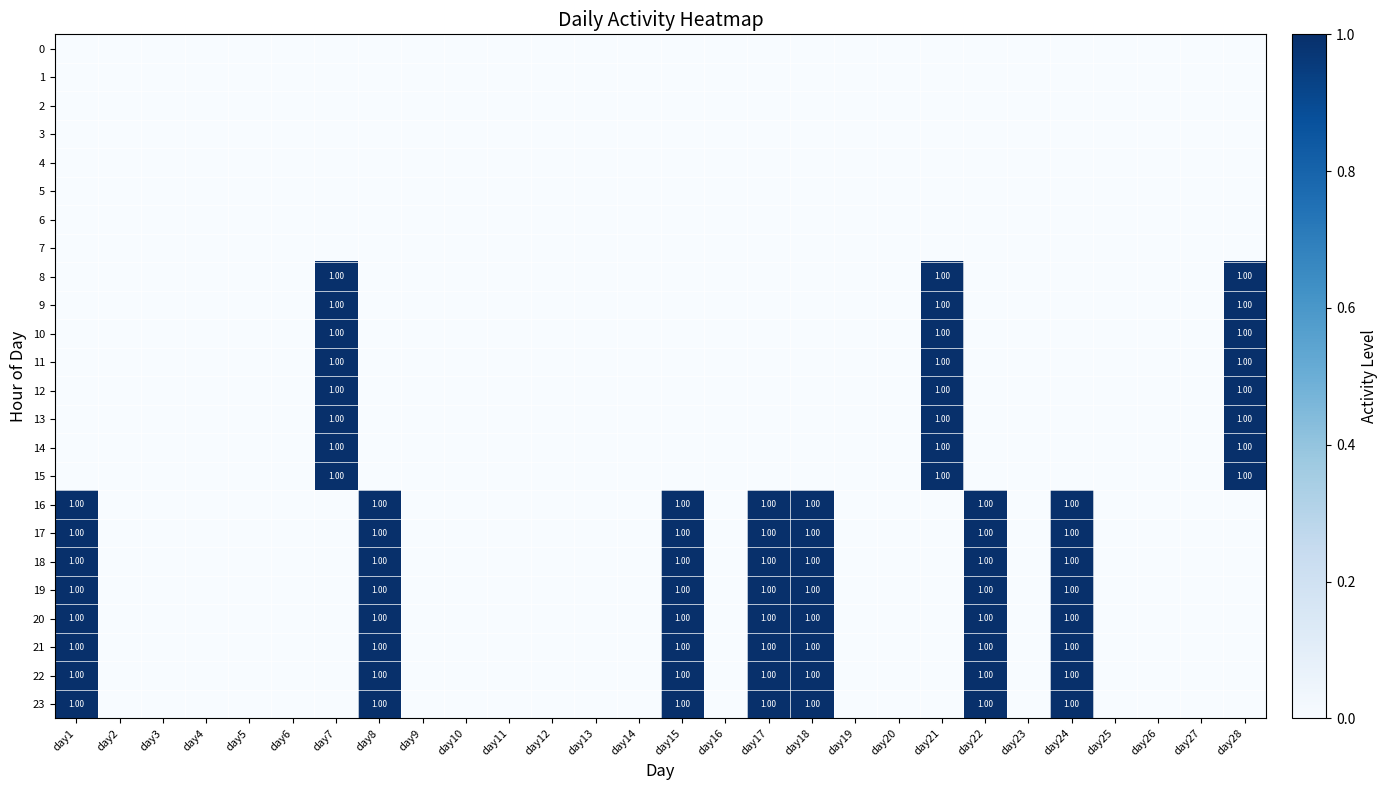

The 1 series shows 0 at day15. True or false?

True